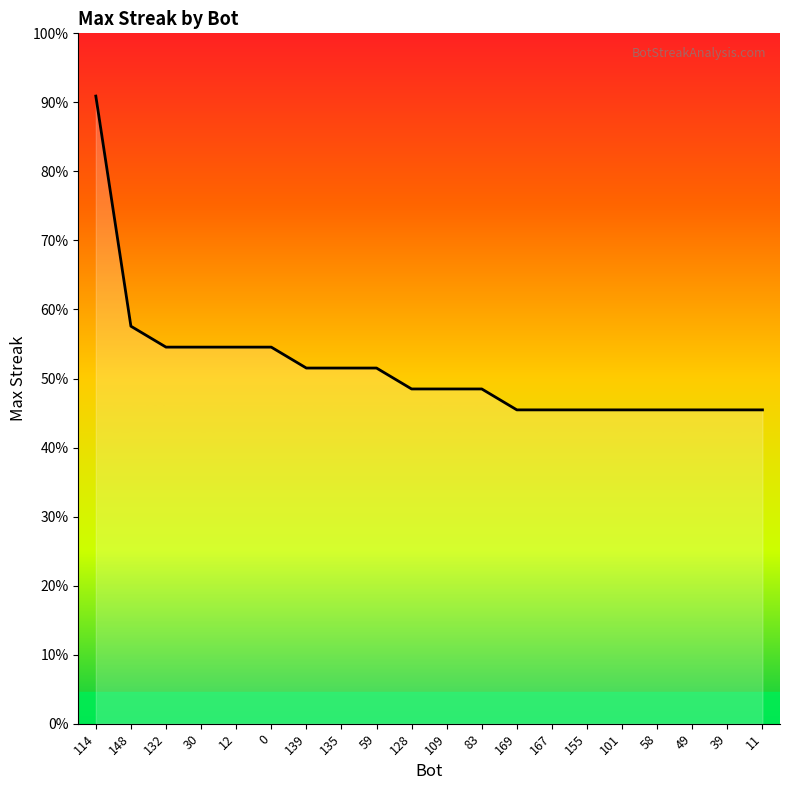

Which has a higher value, 39 or 11?

39